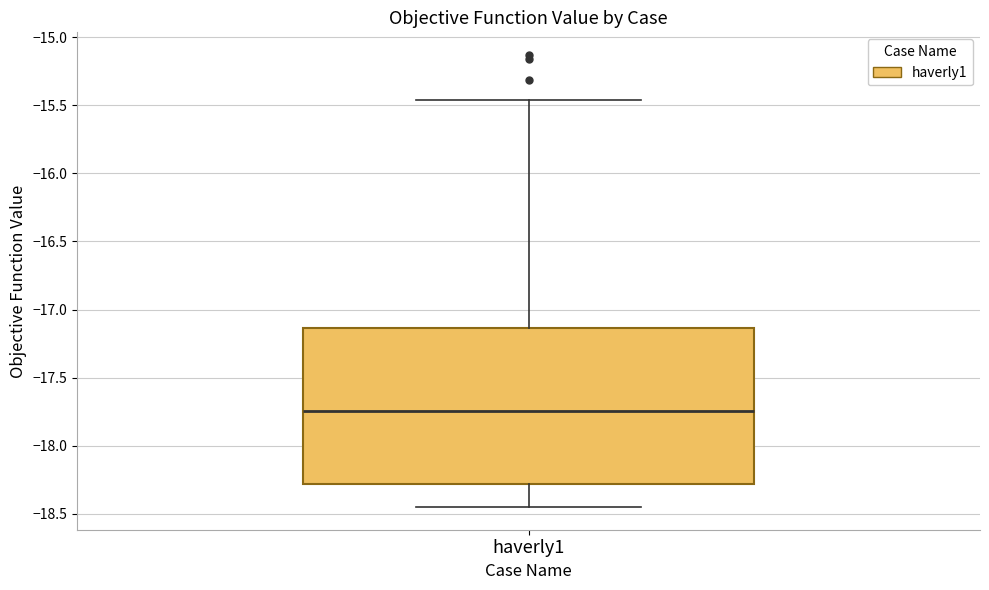

Read this box plot against the y-axis: the position of the median line, the range covered by the box, and the ends of both whiskers. The values are not printed on the chart, so give them approximately, as read against the axis.

median -17.75, box -18.30 to -17.15, whiskers -18.45 to -15.45